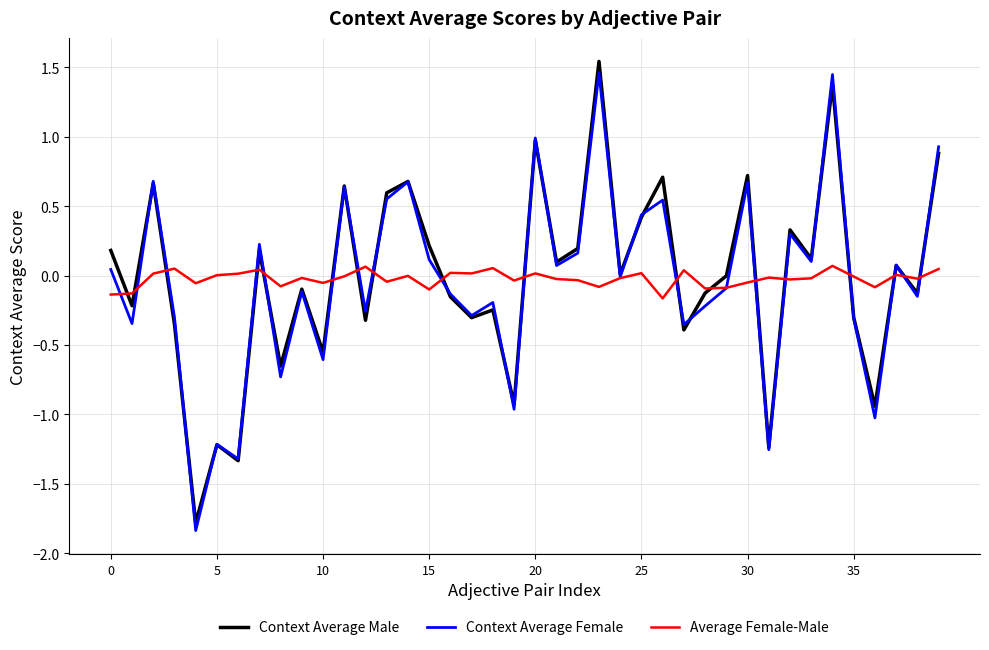

What is the smallest value displayed?

-1.8